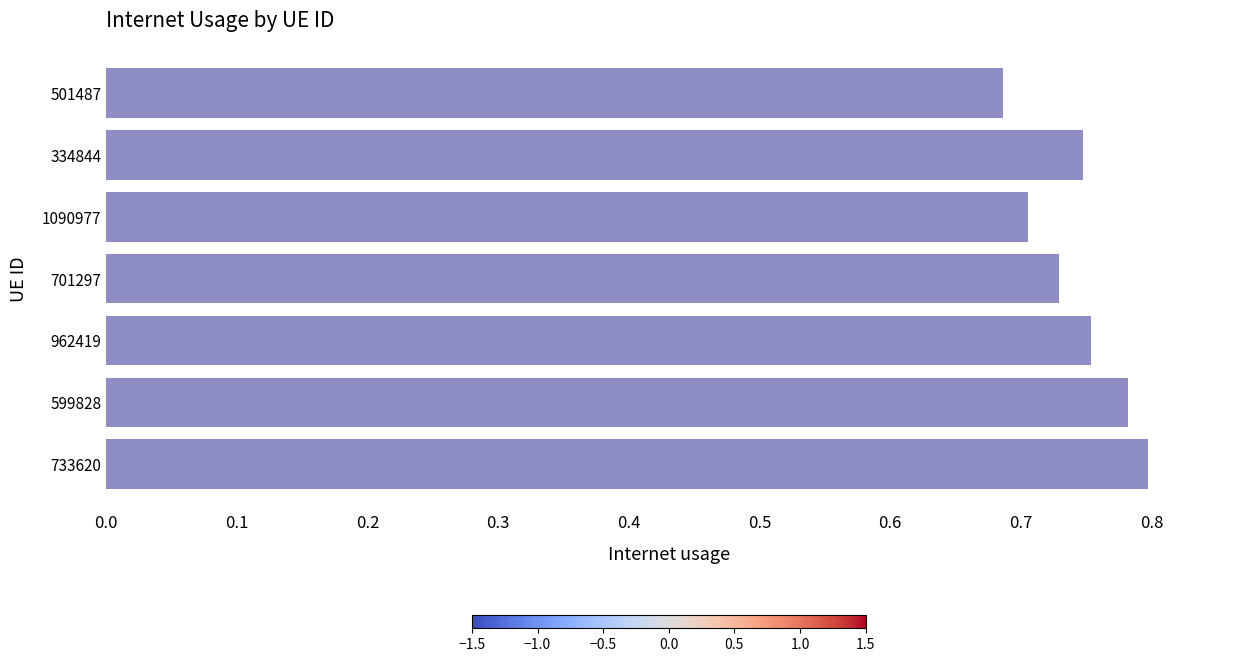

Is it true that the value at 334844 is 0.2?

False